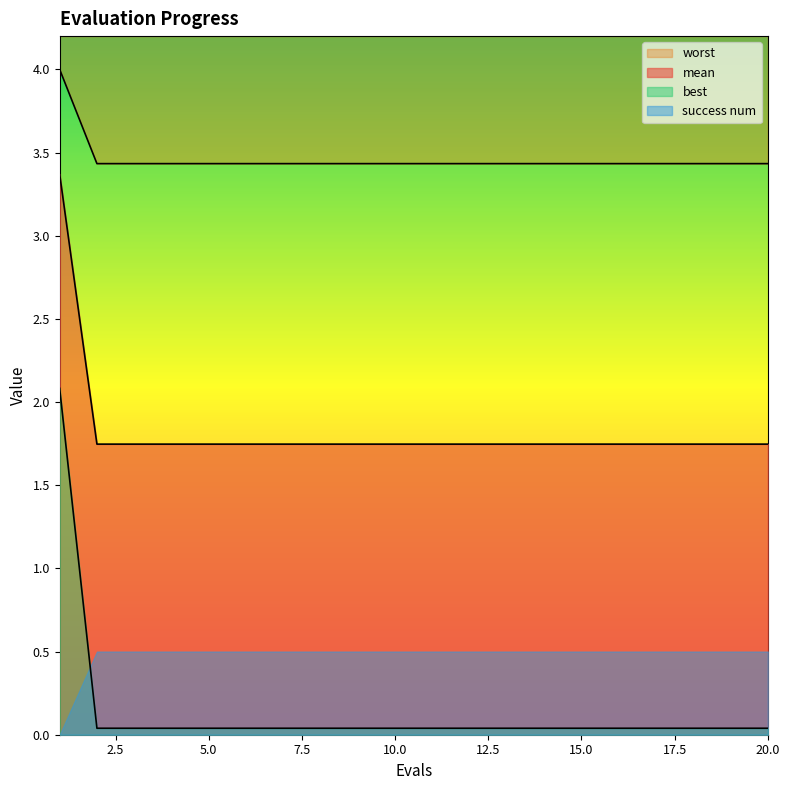

The worst series shows 0.0 at 6. True or false?

True